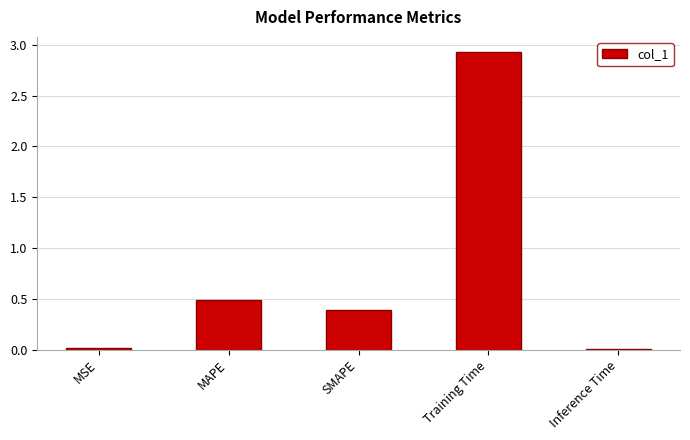

Which category has the highest value across all series?

Training Time